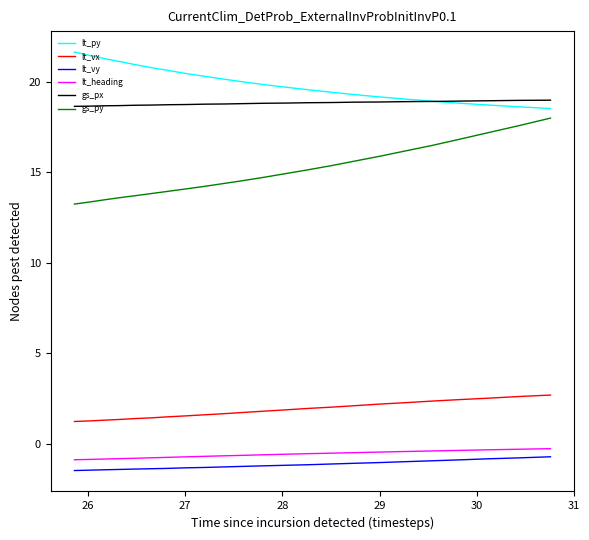

What is the maximum value for gs_py?

18.0